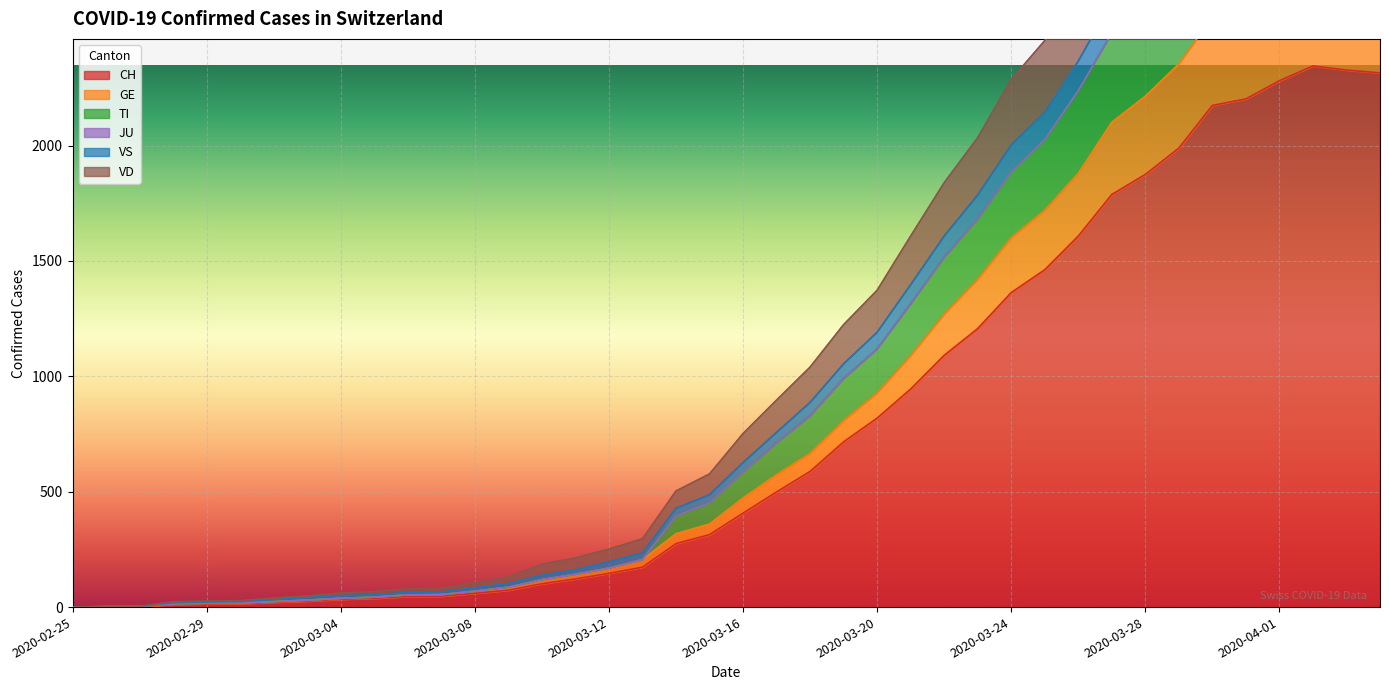

What position from the right is 2020-03-24?

12